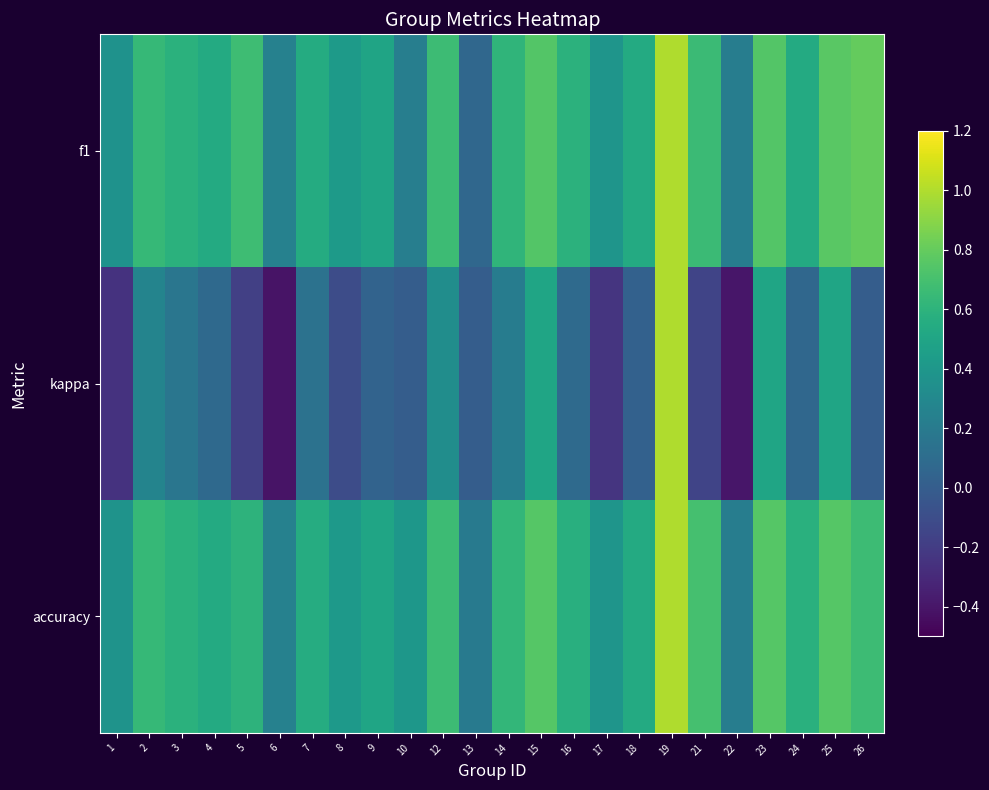

Which series changed the most between 1 and 12?

kappa